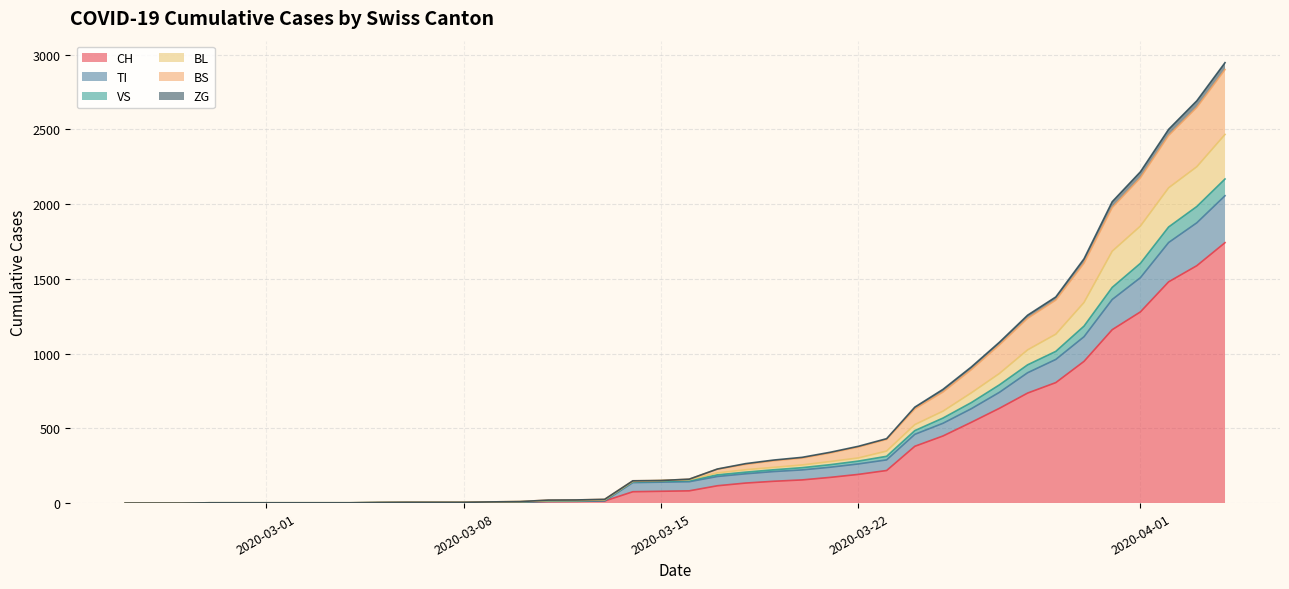

What is the maximum value for CH?

1742